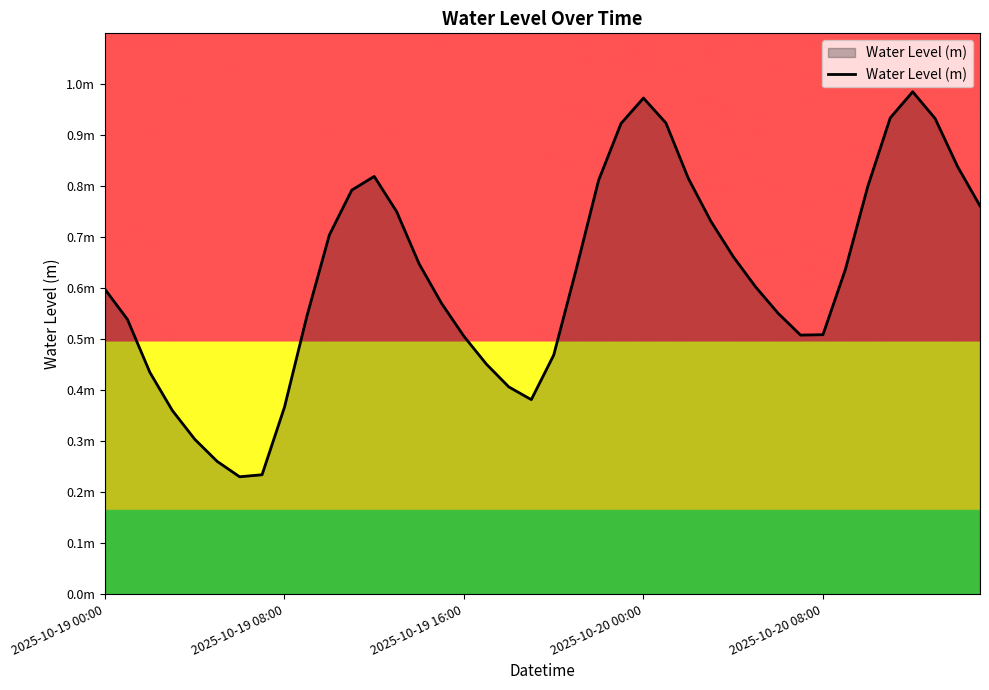

True or false: the data has more than 1 interior local peaks.

True